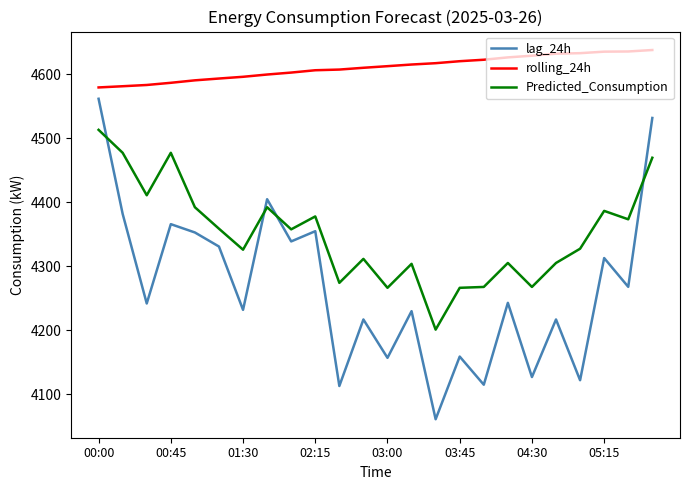

What is the maximum value shown in the chart?

4638.2